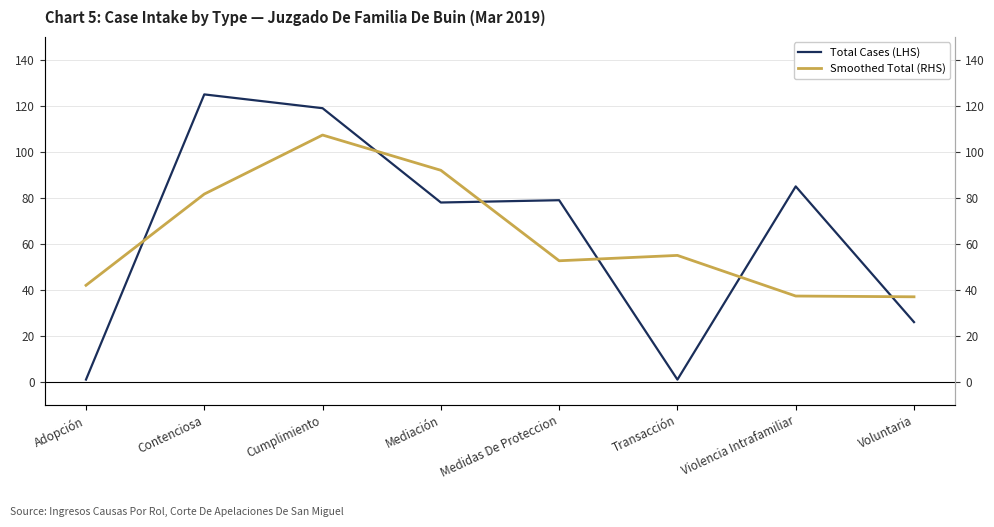

The value of Smoothed Total (RHS) at Voluntaria is 37.0. True or false?

True